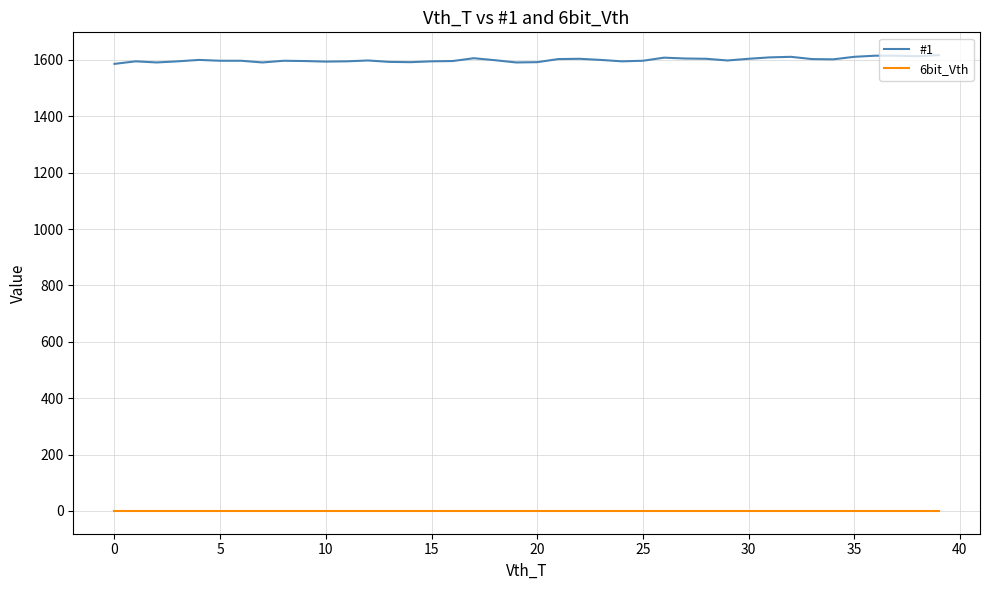

Rank the series by their maximum value, from lowest to highest.

6bit_Vth, #1